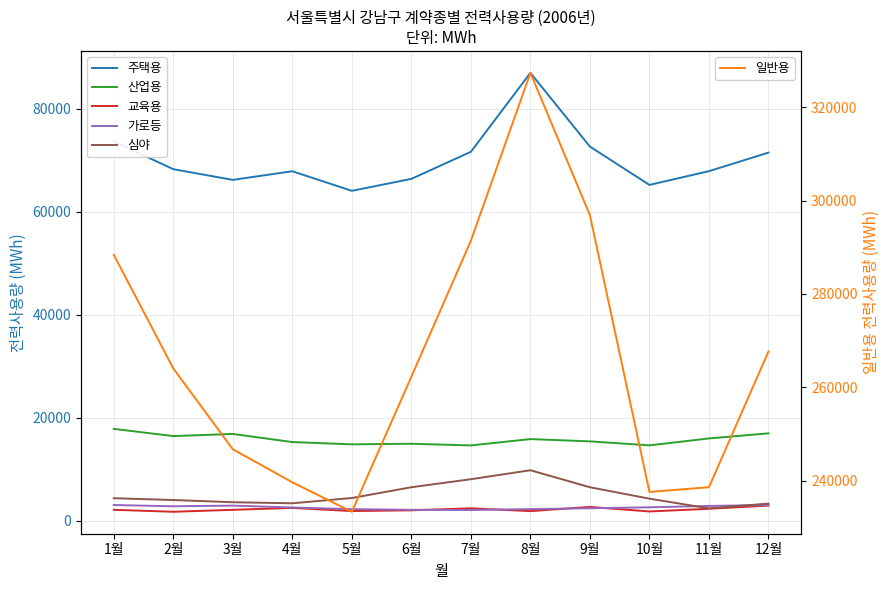

Where does the 일반용 series first go above 264035?

1월